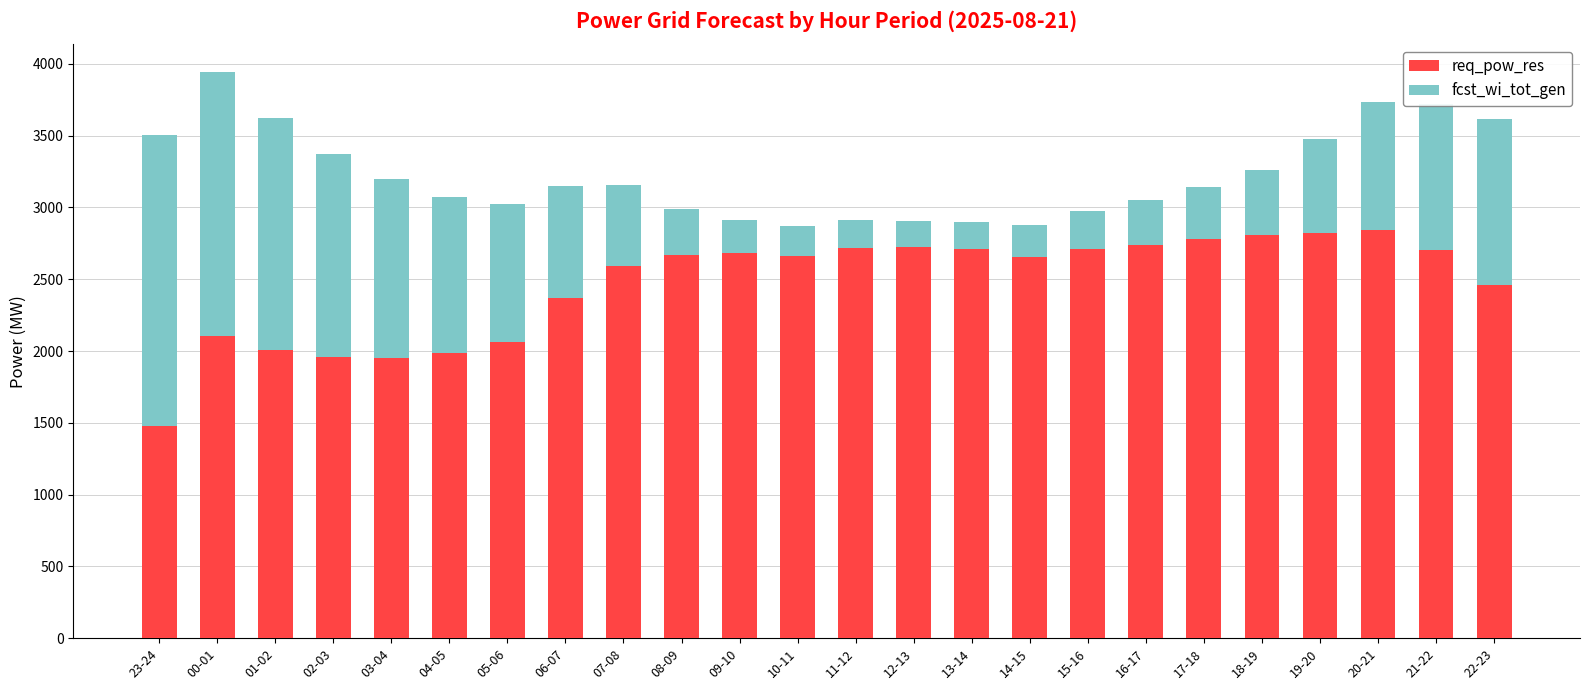

How many data points does each series have?

24